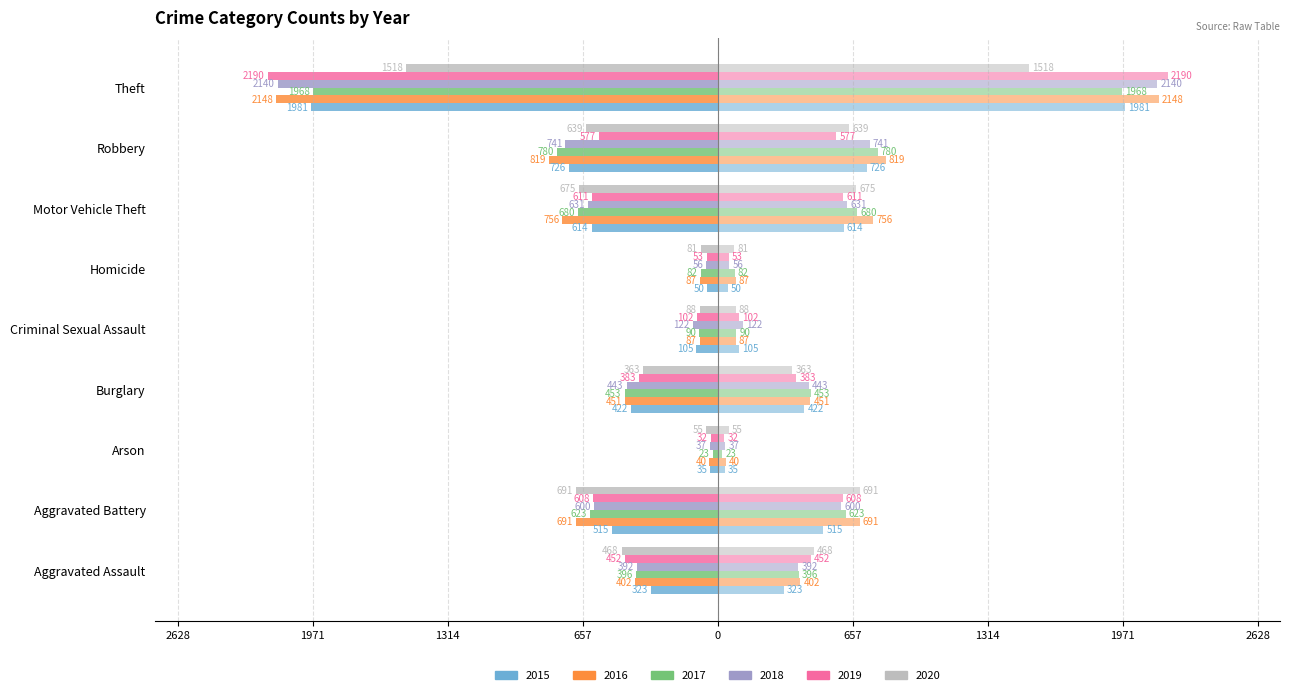

How many distinct data groups are displayed?

6